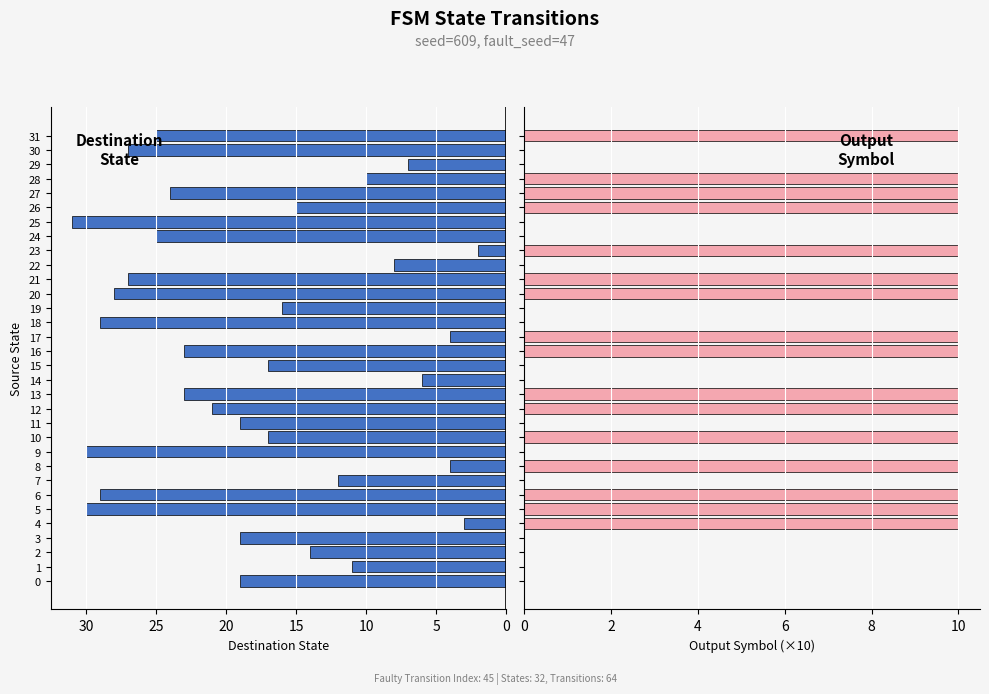

What is the difference between the maximum and second lowest values in the output_symbol series?

10